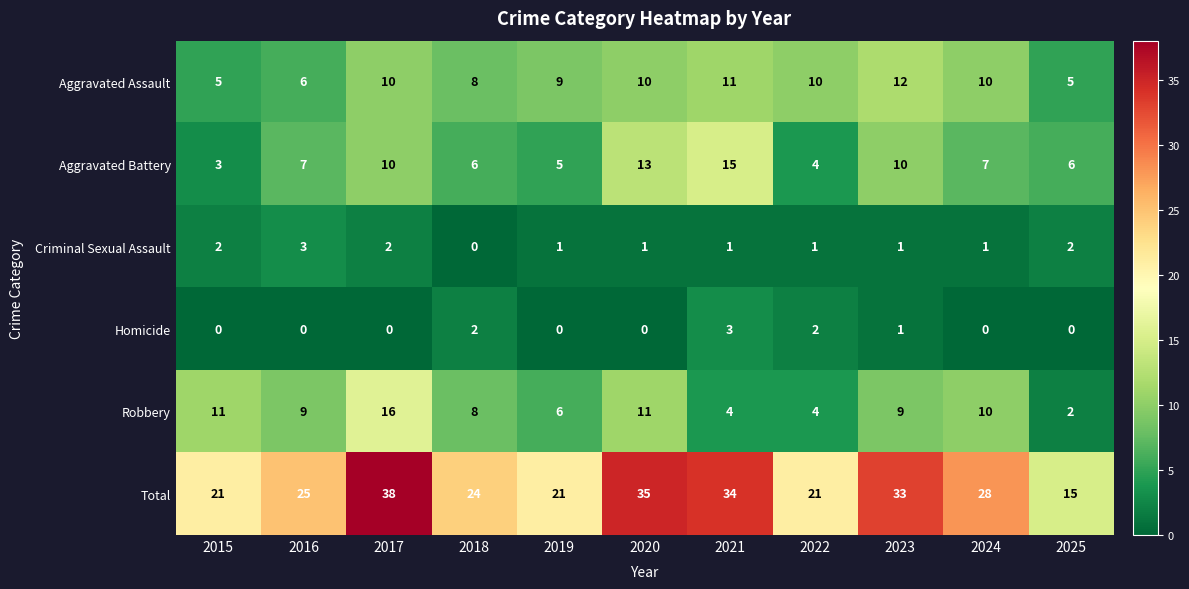

At which label is Homicide closest to 1?

2023